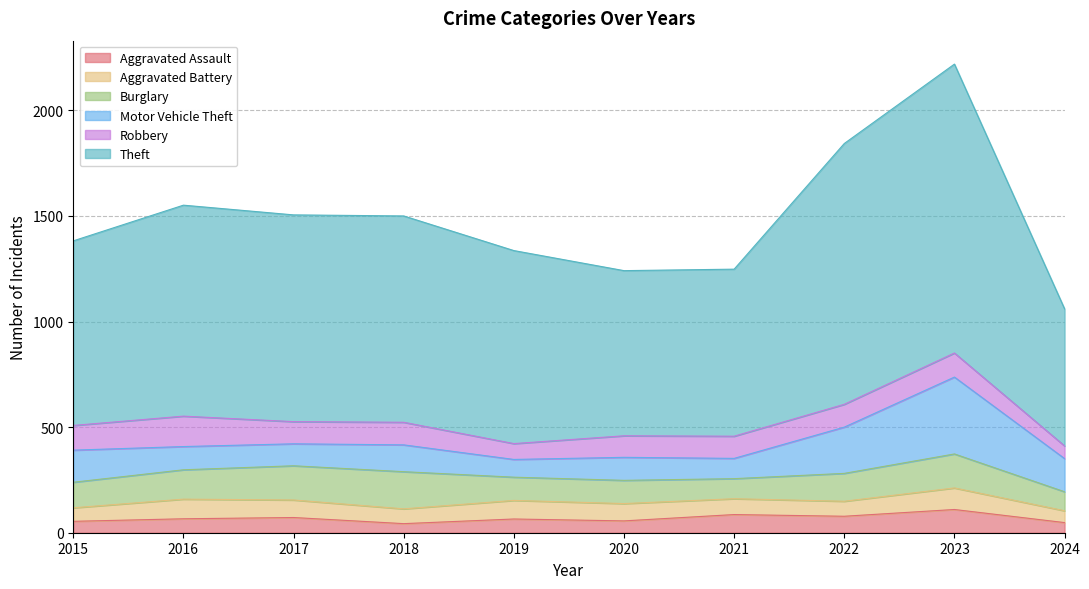

True or false: Aggravated Assault and Theft cross at least once.

False